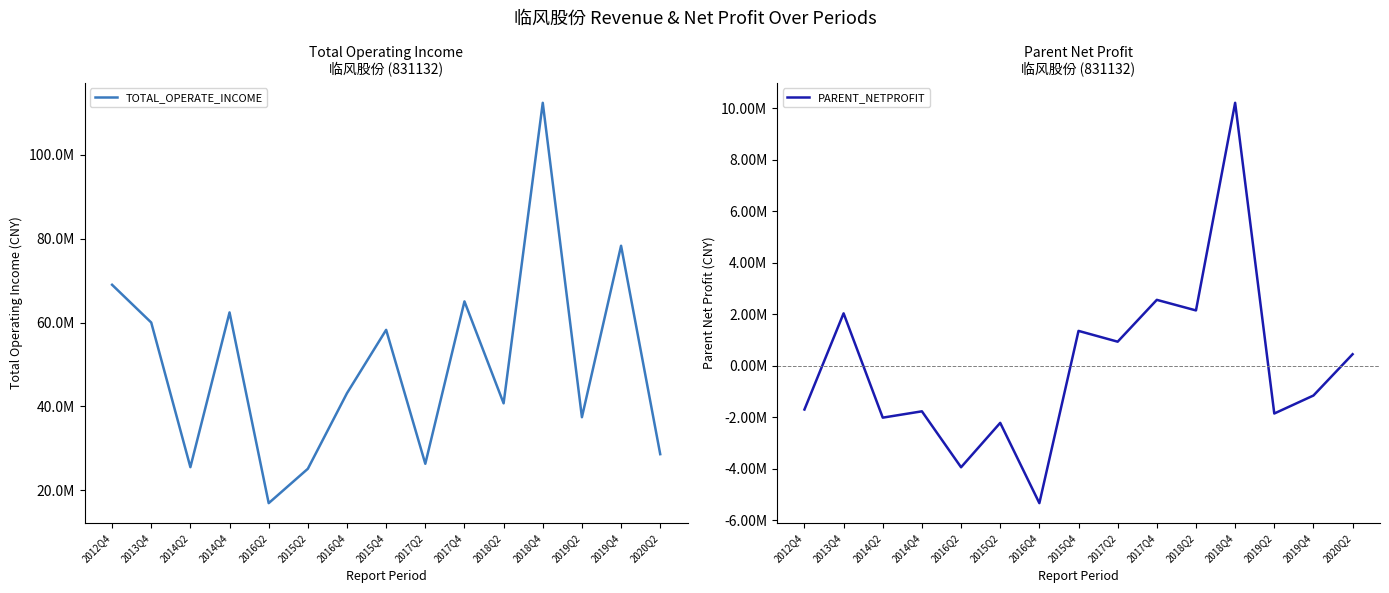

What is the spread (max minus min) of values at 2014Q4?

64185192.5